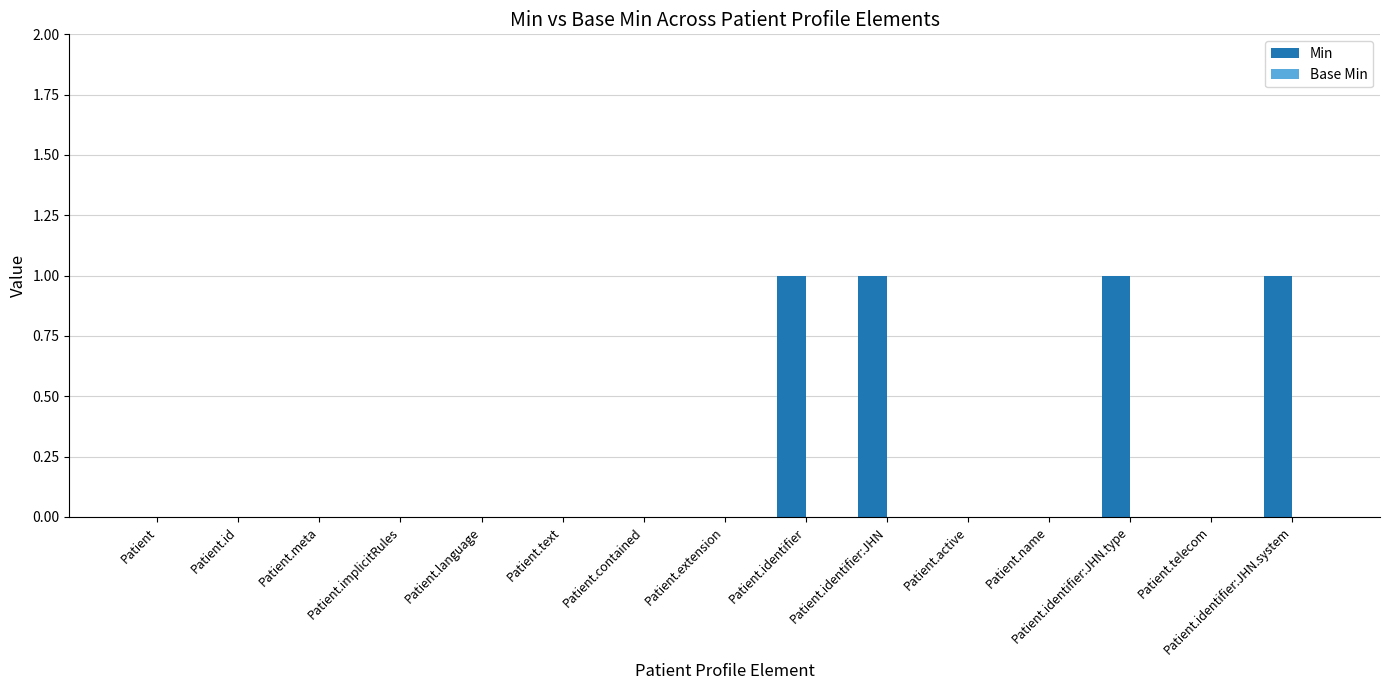

Between Patient.identifier:JHN and Patient.meta, which is larger?

Patient.identifier:JHN